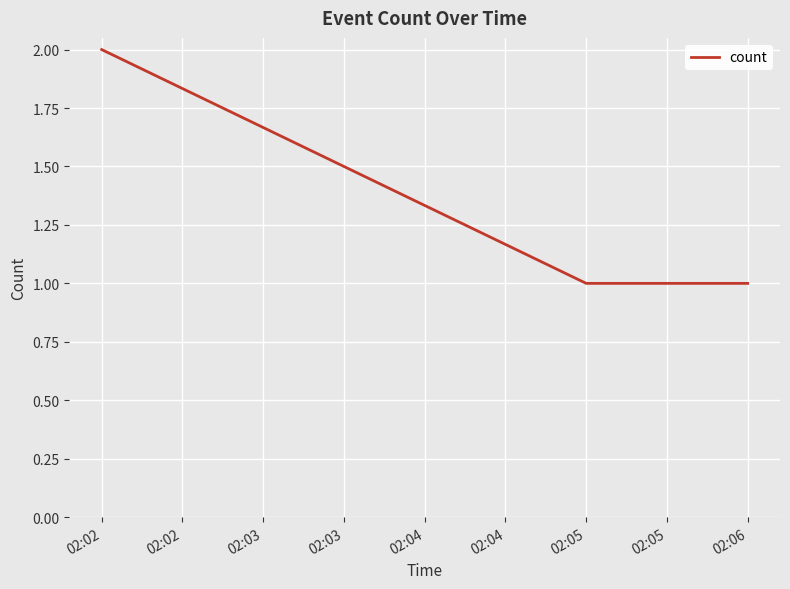

What is the sum of all values?

4